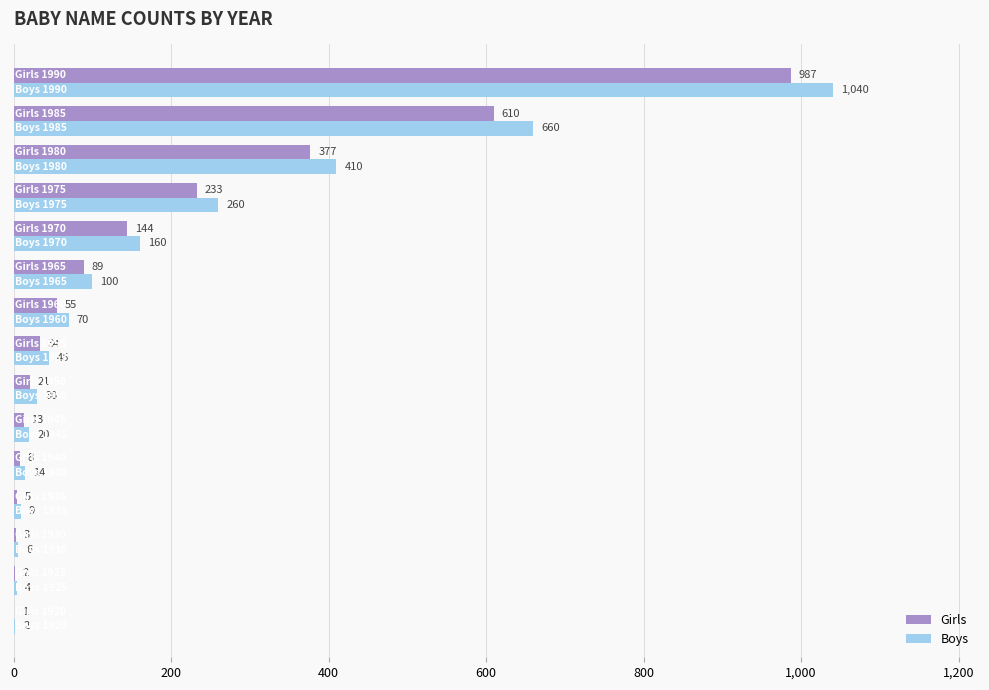

What is the sum of all Girls values?

2582